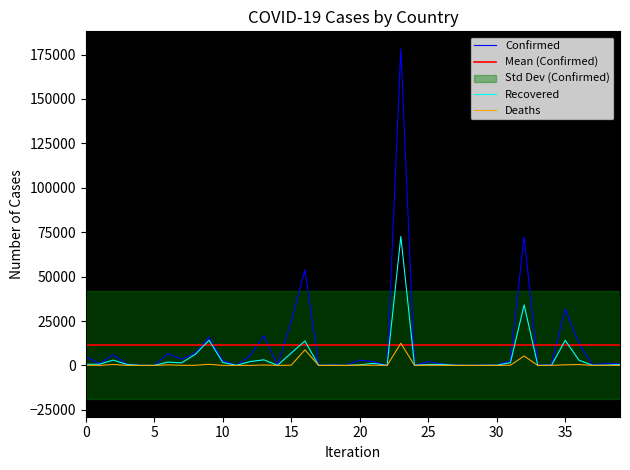

What is the average value of the Confirmed series?

11465